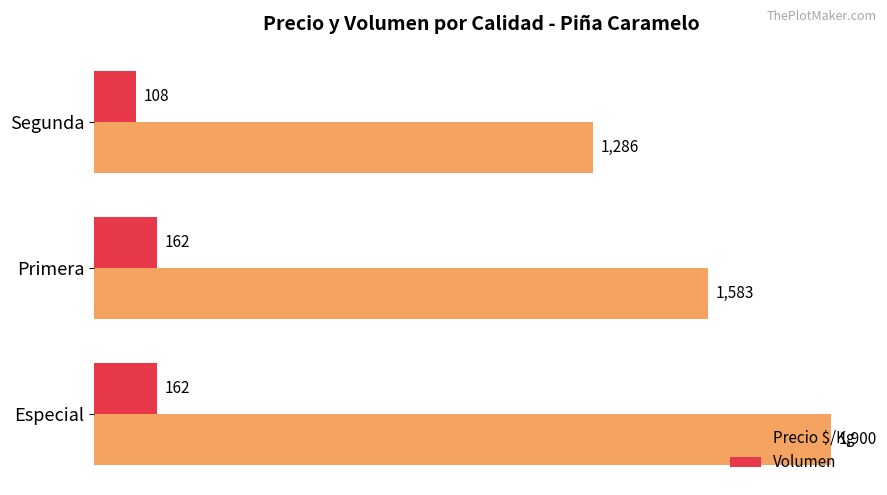

Which series has the largest range (max minus min)?

Precio $/Kg